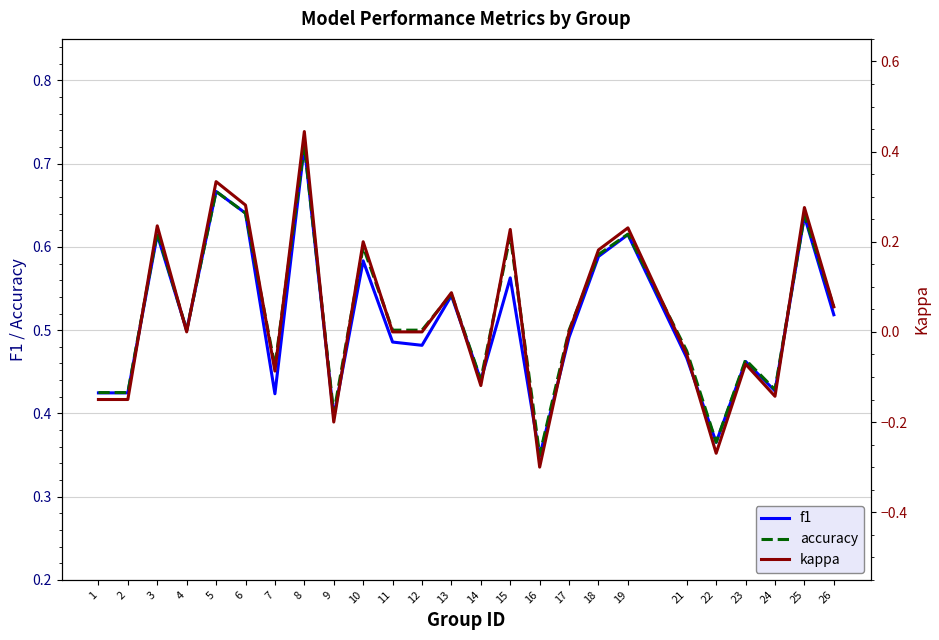

How many f1 values are between 0 and 1?

25